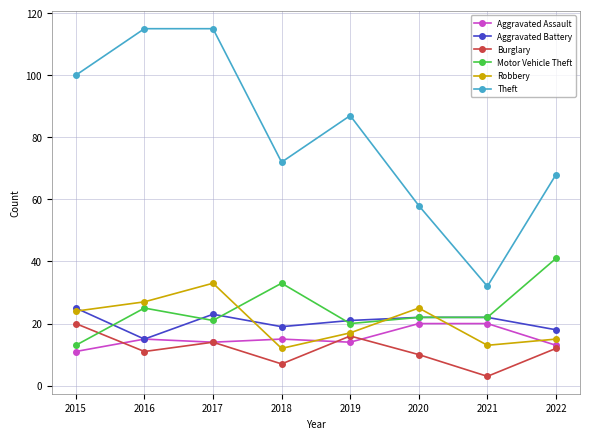

True or false: Aggravated Battery and Burglary cross at least once.

False